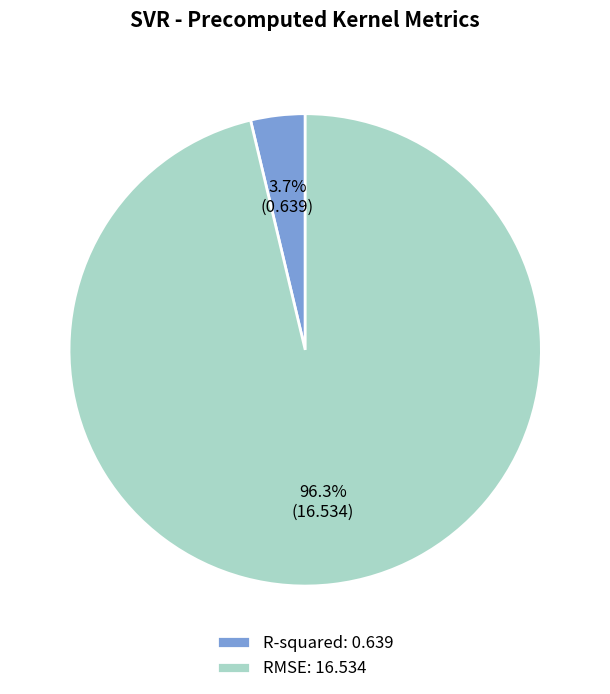

To the nearest percent, what percentage of the pie is RMSE?

96%